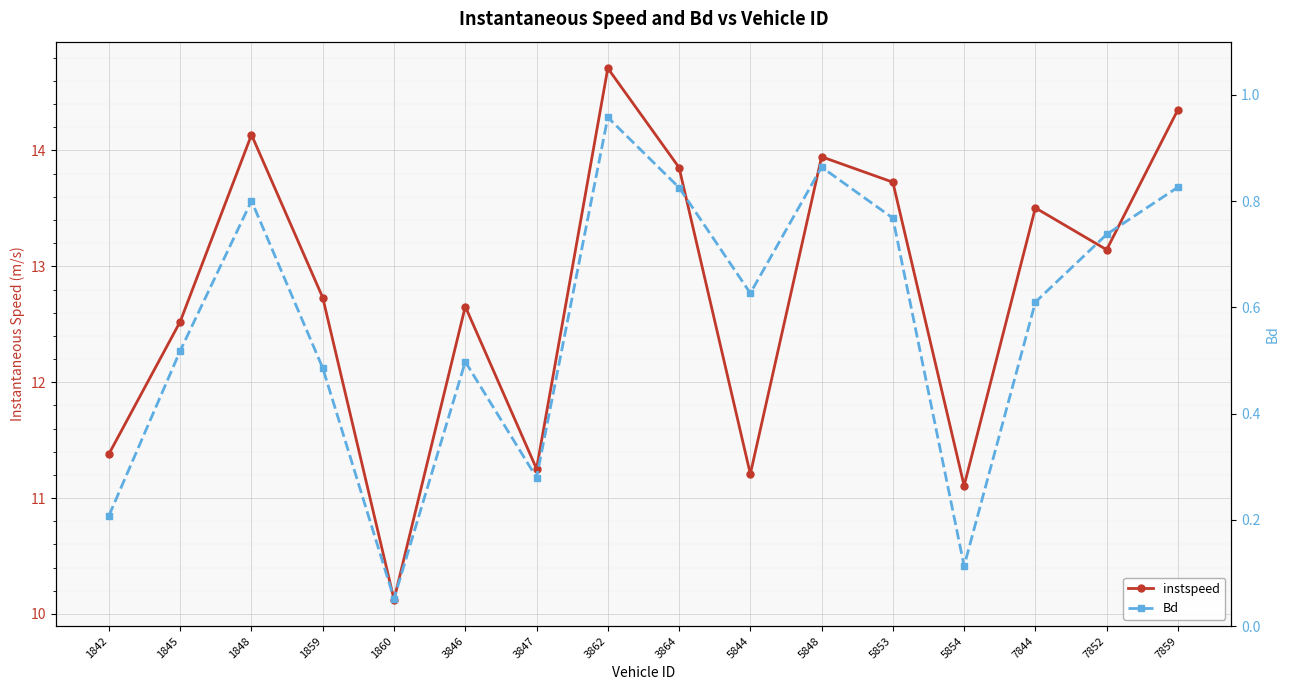

At 3847, list the series in order from largest to smallest.

instspeed, Bd